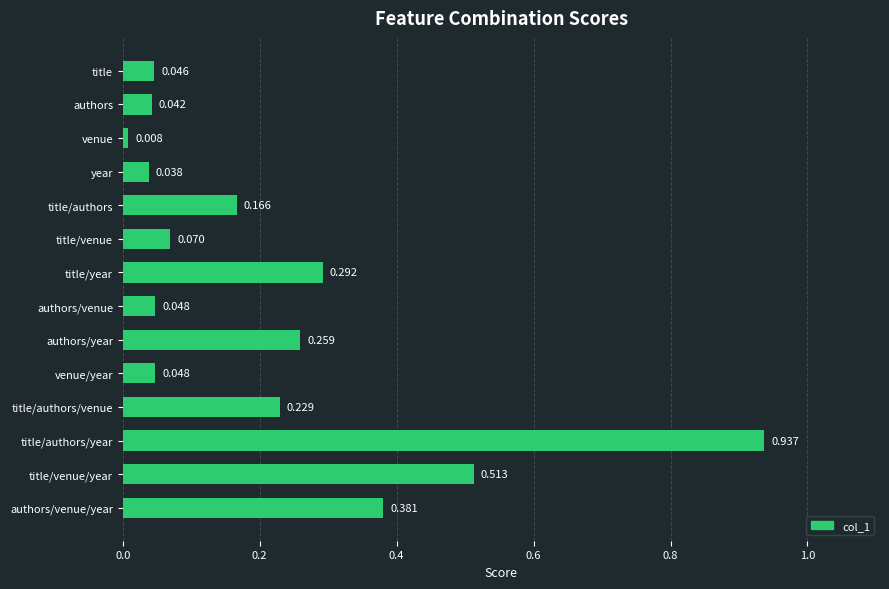

Which has a higher value, title/venue or venue?

title/venue